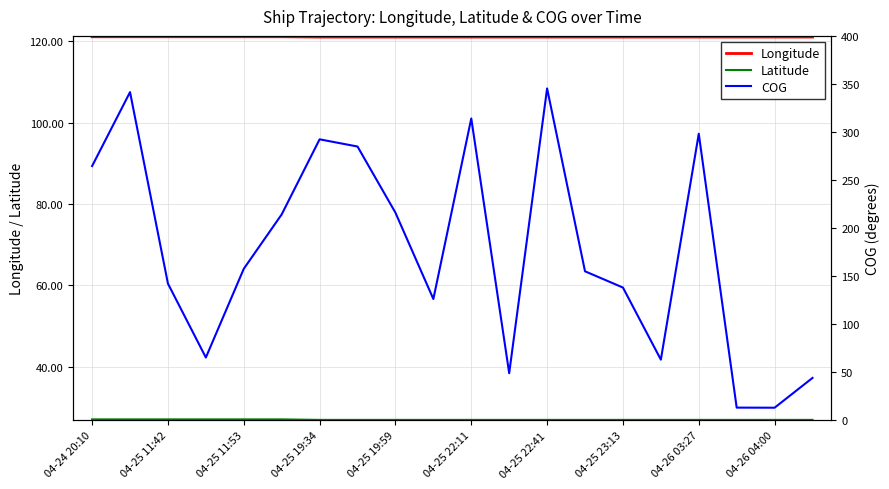

The Longitude series shows 184.9 at 04-25 11:53. True or false?

False